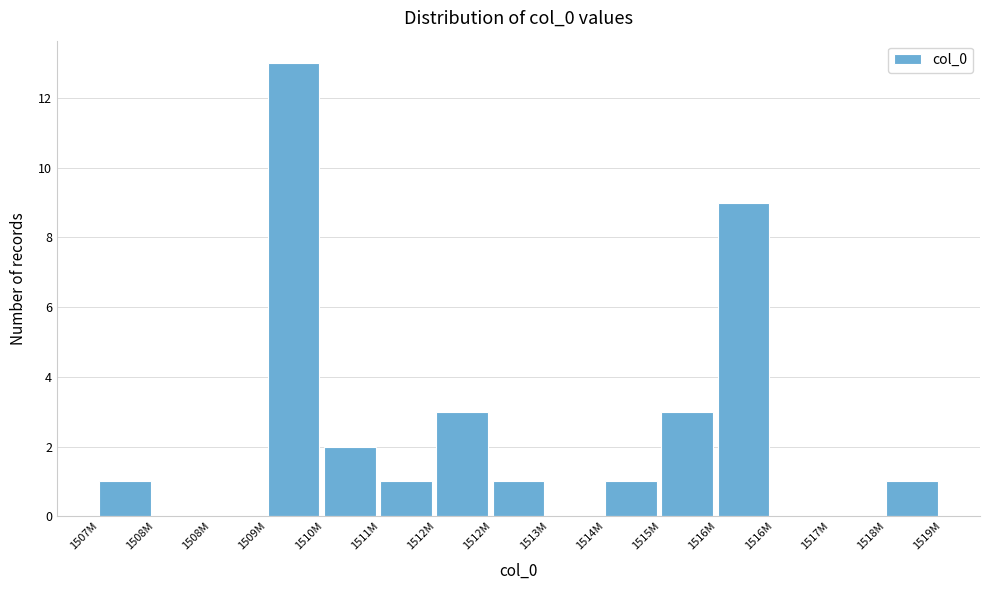

How many series are shown in this chart?

1